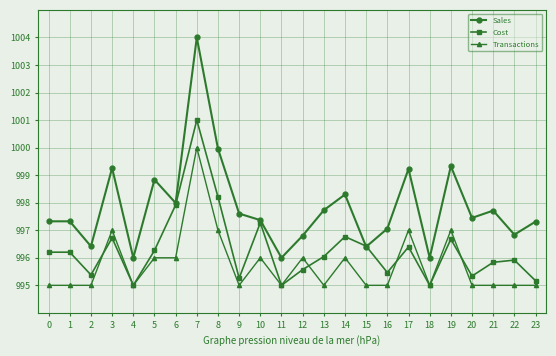

Between which two adjacent categories do Cost and Transactions first intersect?

2 and 3